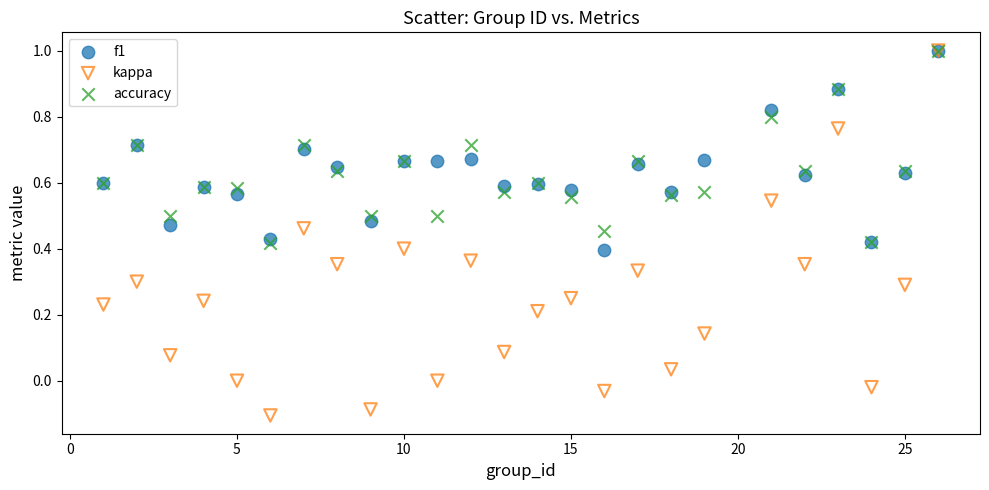

Which series reaches the minimum Y coordinate?

kappa